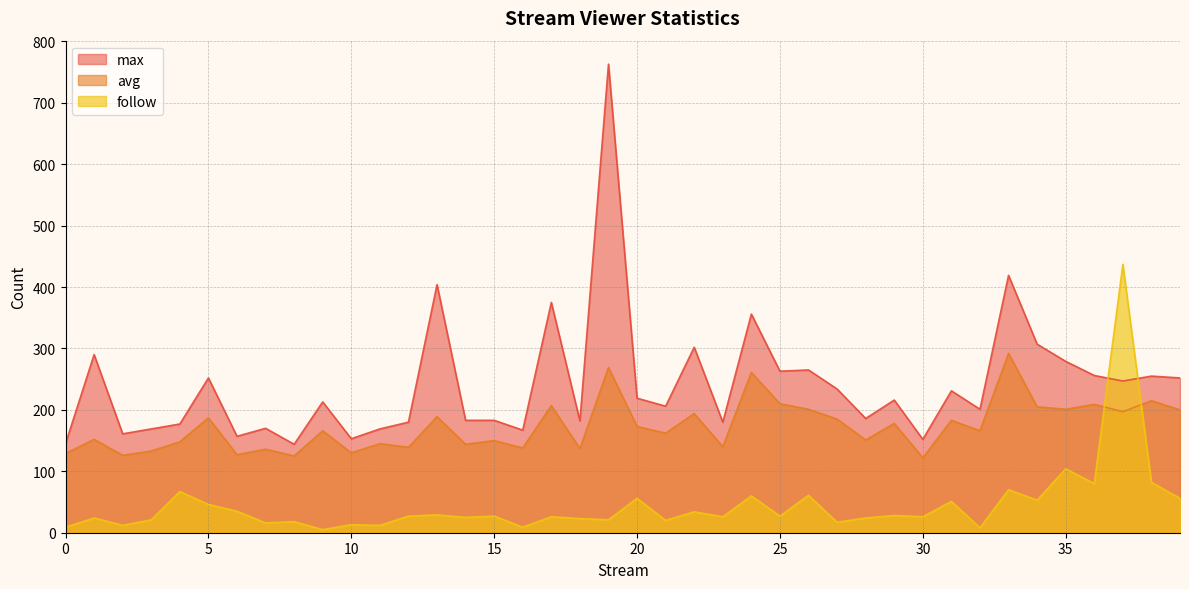

Rank the series by their maximum value, from lowest to highest.

avg, follow, max